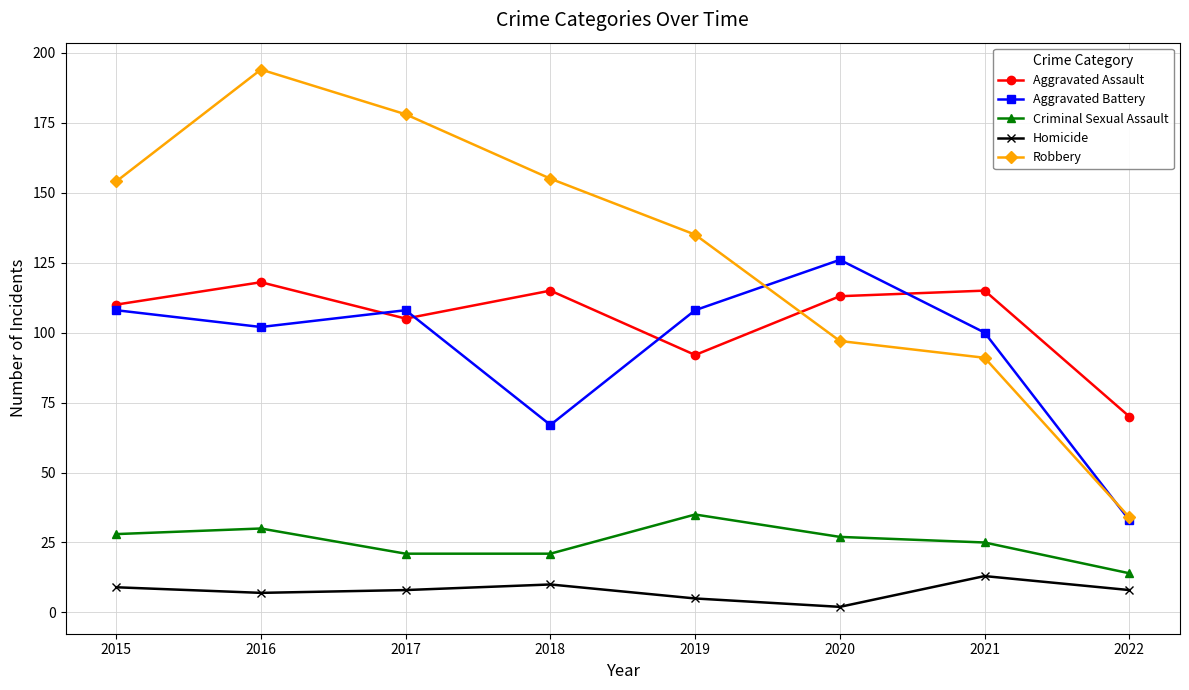

What is the difference between the highest and lowest values at 2019?

130